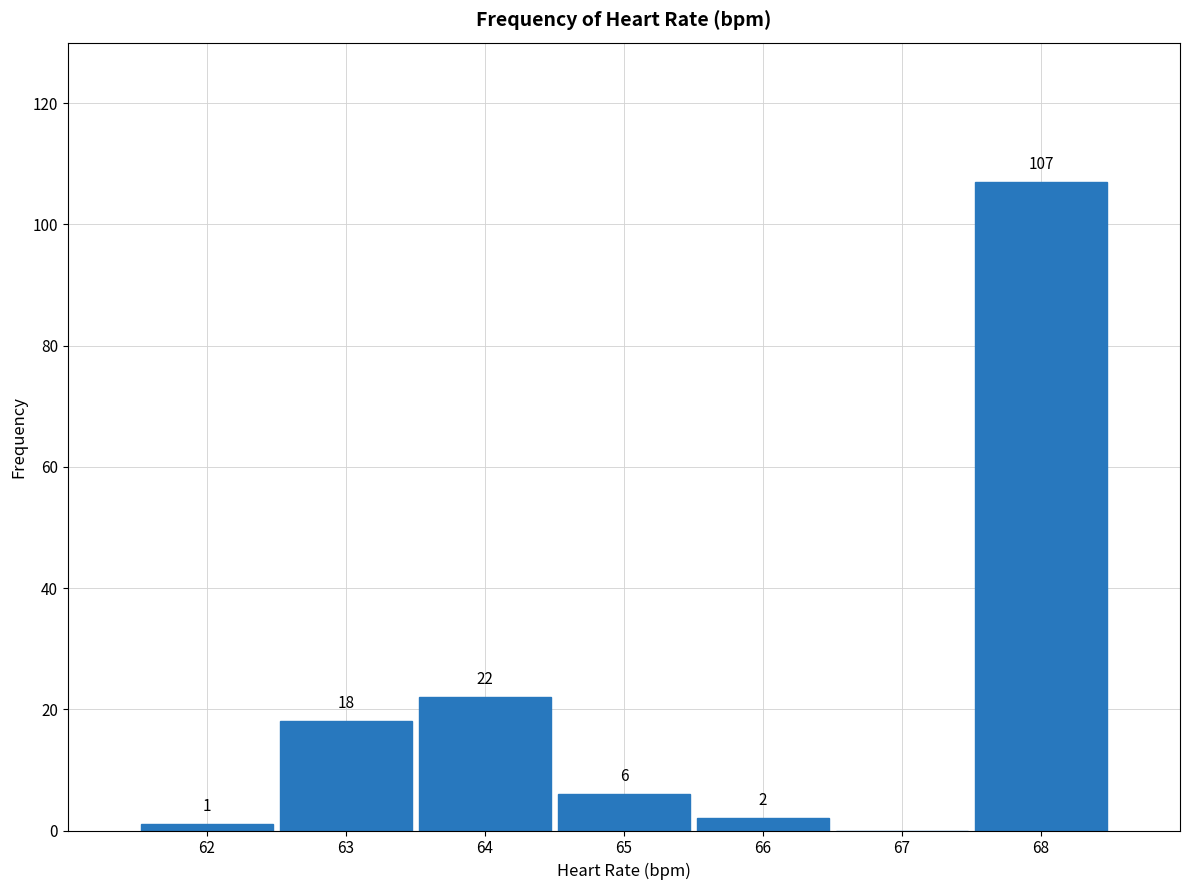

Reading left to right, extract all data points from this chart.

62=1	63=18	64=22	65=6	66=2	67=0	68=107